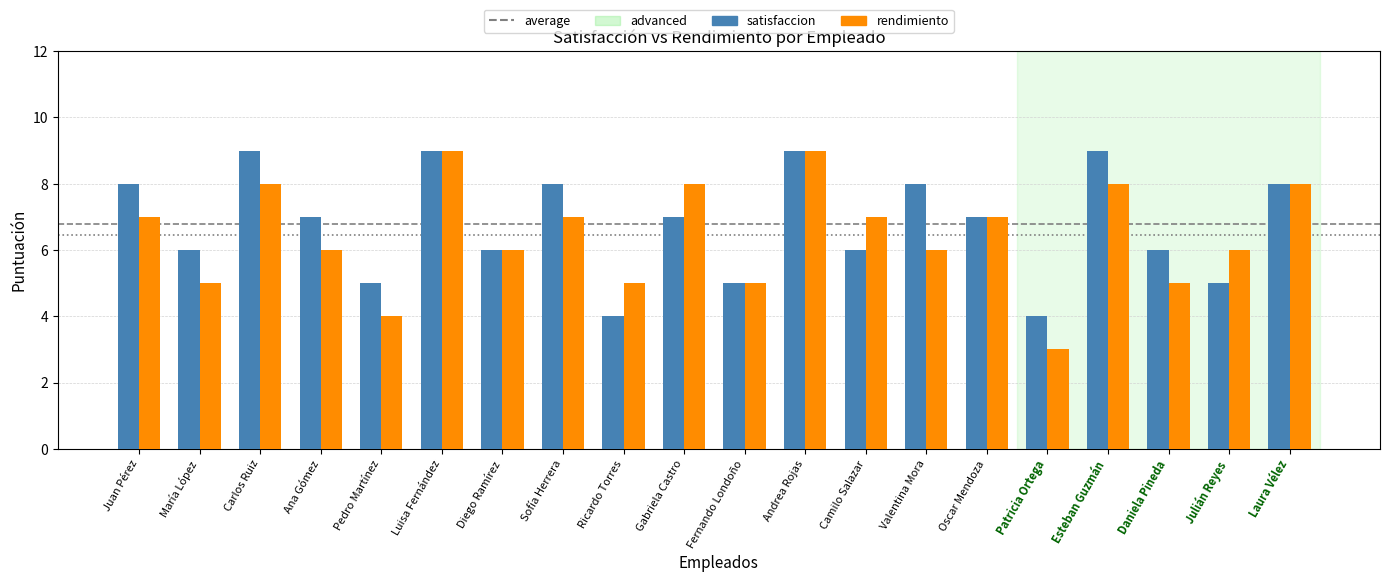

What value does the rendimiento series have at Camilo Salazar?

7